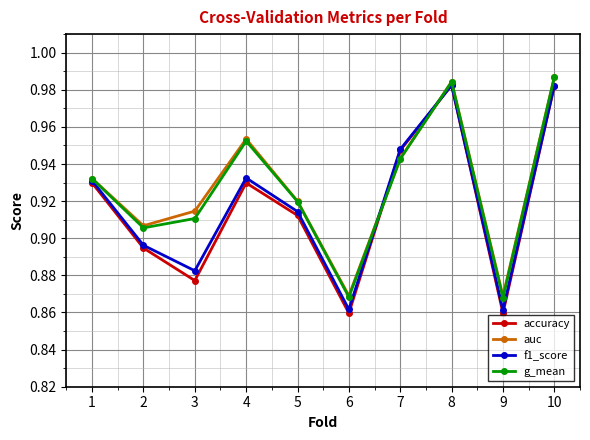

At which category does the chart reach its peak across all series?

10